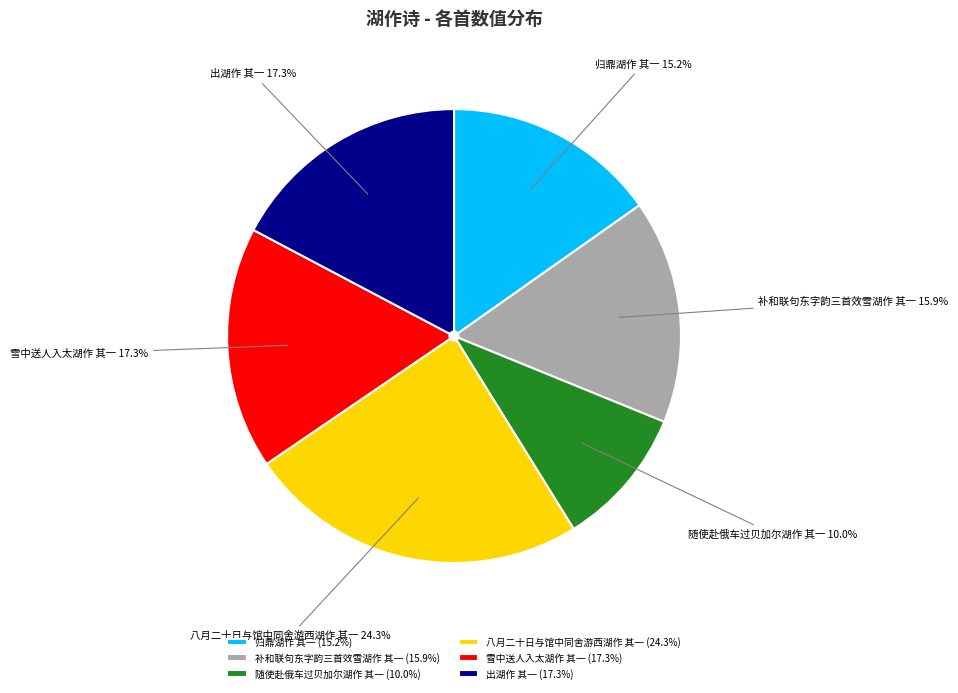

What portion of the pie excludes 八月二十日与馆中同舍游西湖作 其一?

75.7%